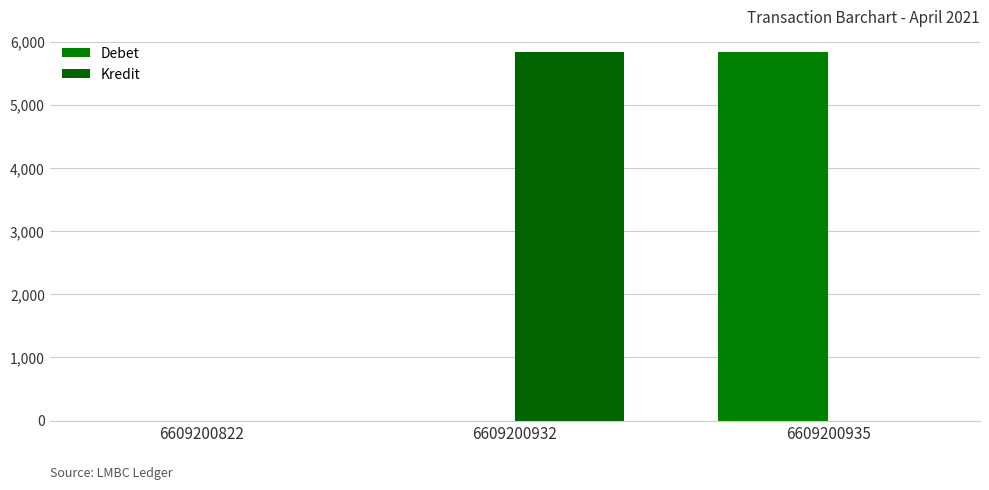

Count the number of categories in the chart.

3